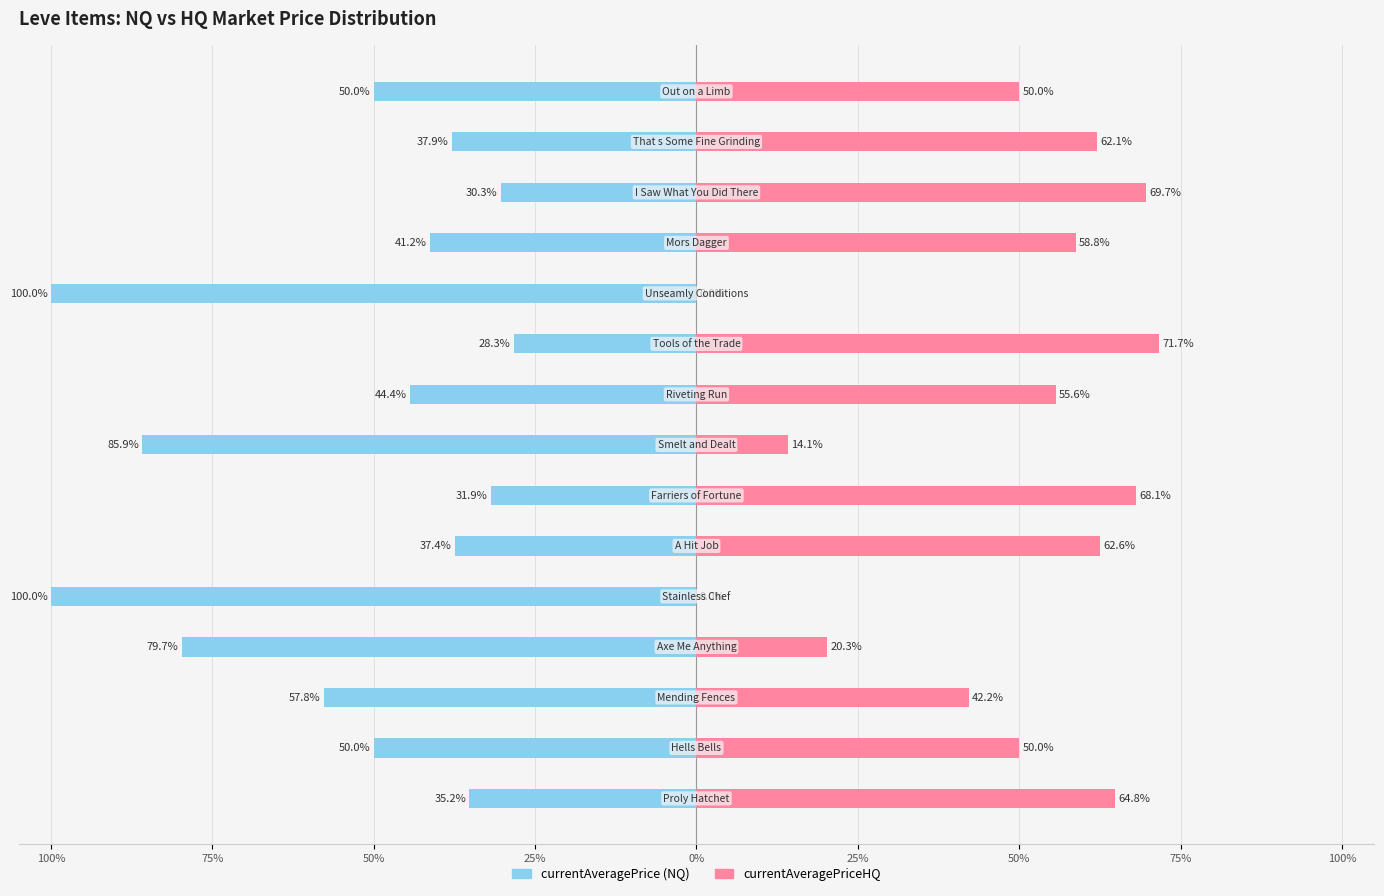

What is the minimum value for currentAveragePrice?

-100.0